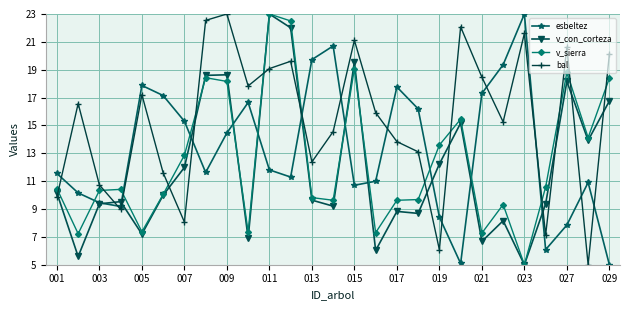

Which series has the largest total across all categories?

bal